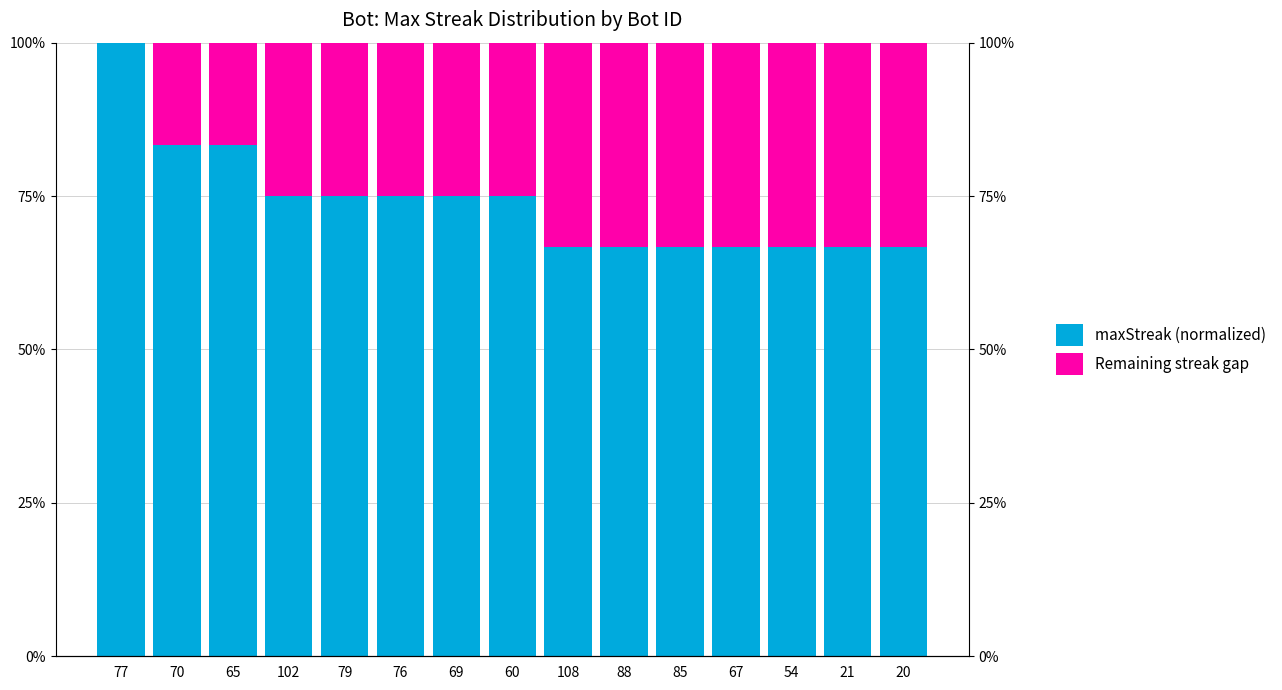

Rank the categories by Remaining streak gap value from lowest to highest.

77, 70, 65, 102, 79, 76, 69, 60, 108, 88, 85, 67, 54, 21, 20